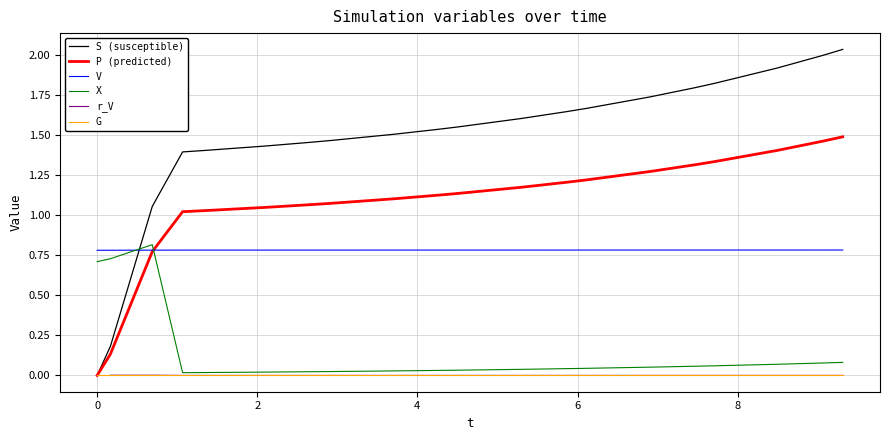

True or false: V and G intersect in this chart.

False